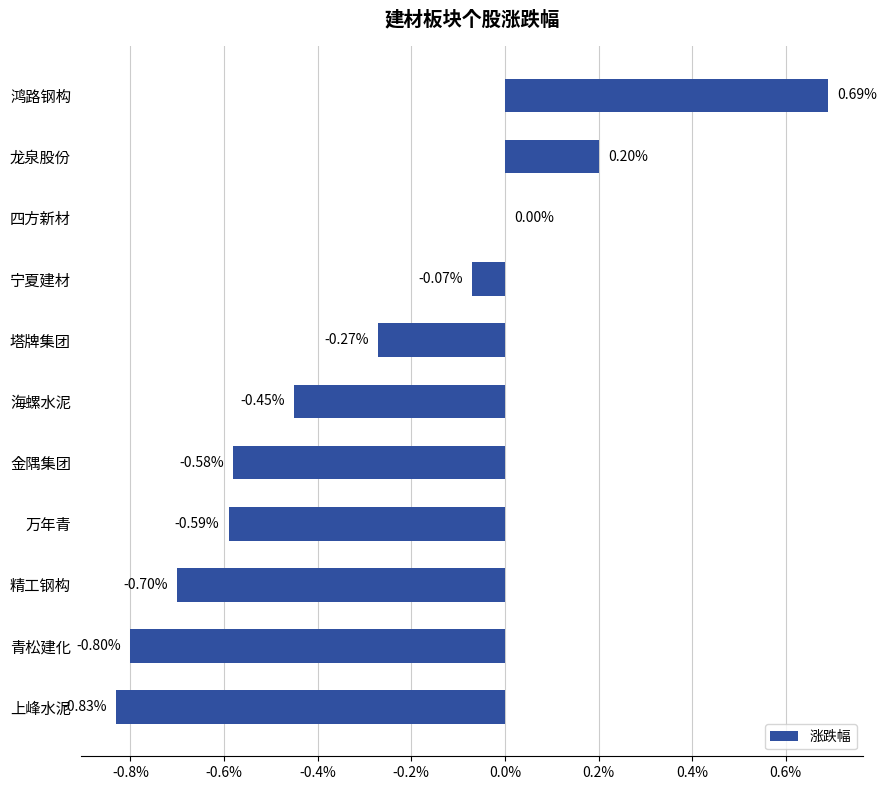

At which label is the value closest to 0?

四方新材